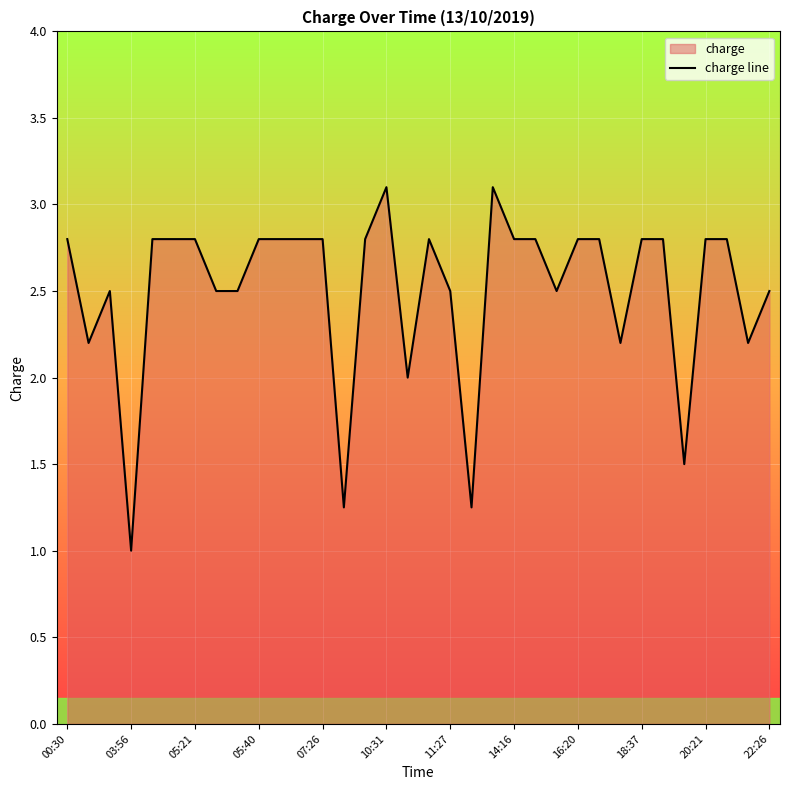

Which label corresponds to the smallest value in the chart?

03:56